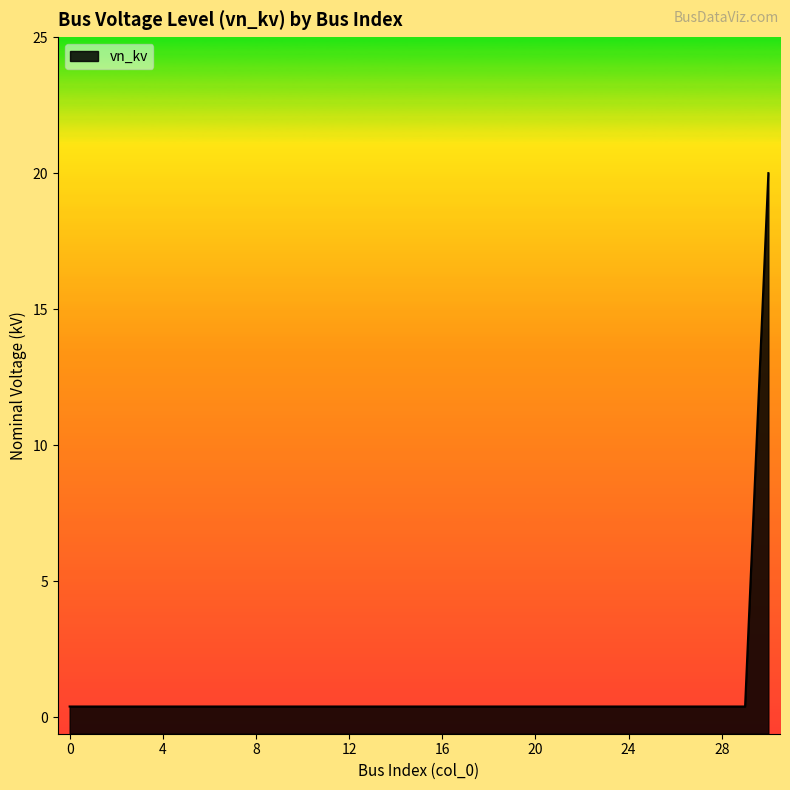

What is the sum of all values?

32.0